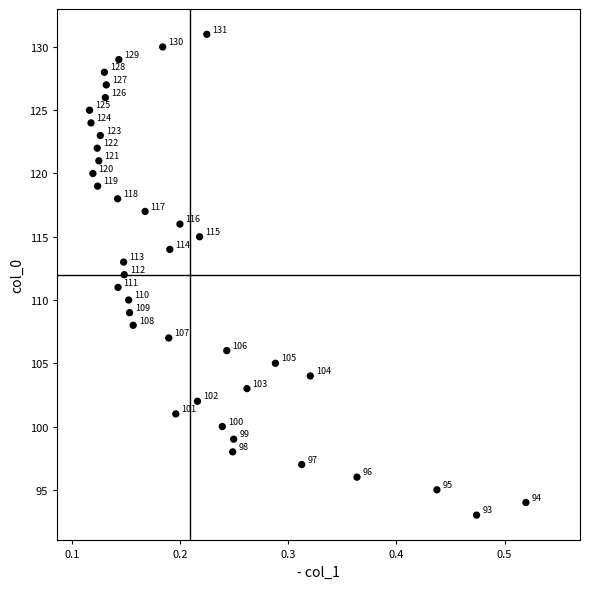

What is the range of Y values (max minus min)?

38